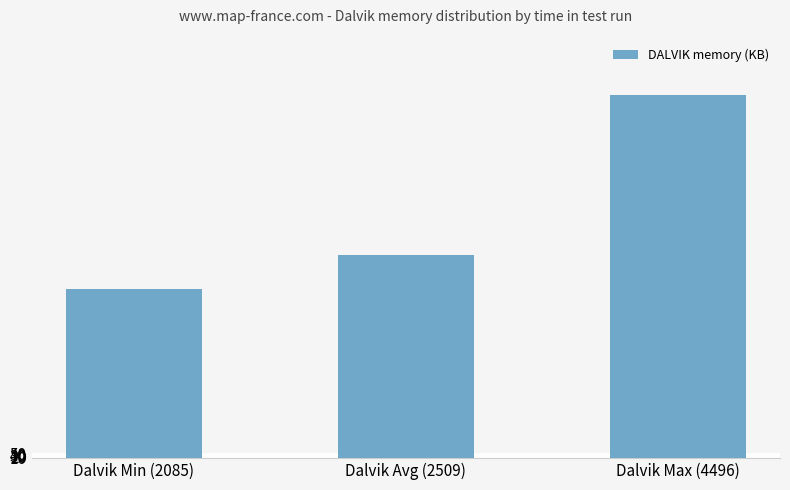

Is it true that the value at Dalvik Avg (2509) is 2509?

True